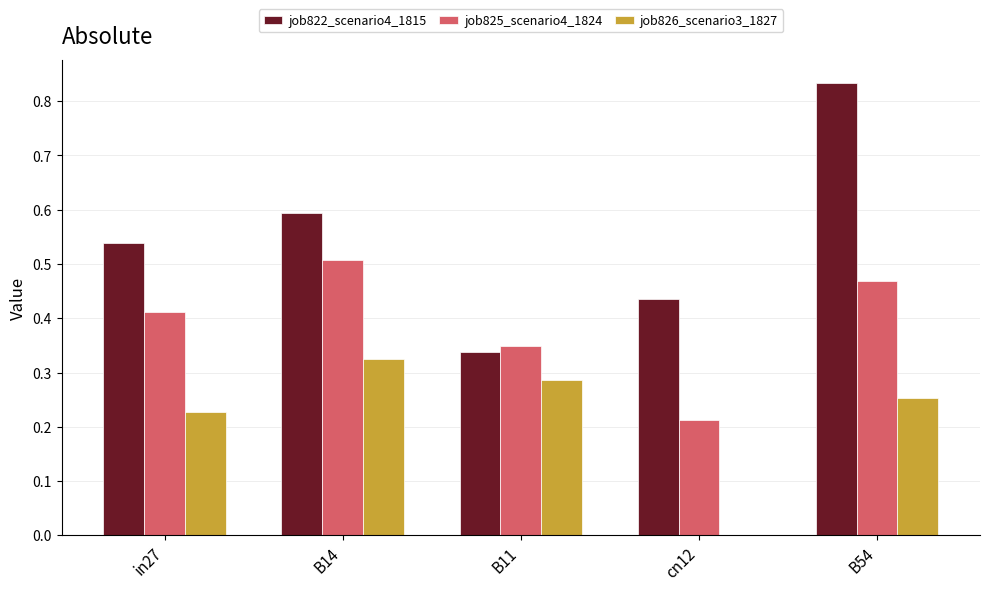

Which series has the widest spread of values?

job822_scenario4_1815